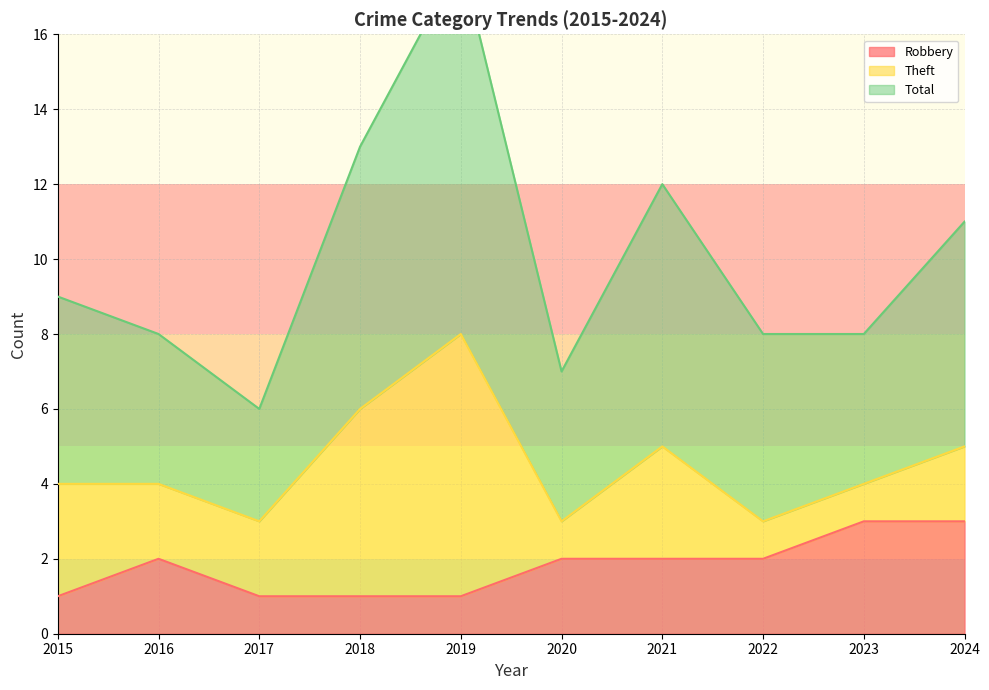

True or false: Robbery has a value of 2 at 2017.

False